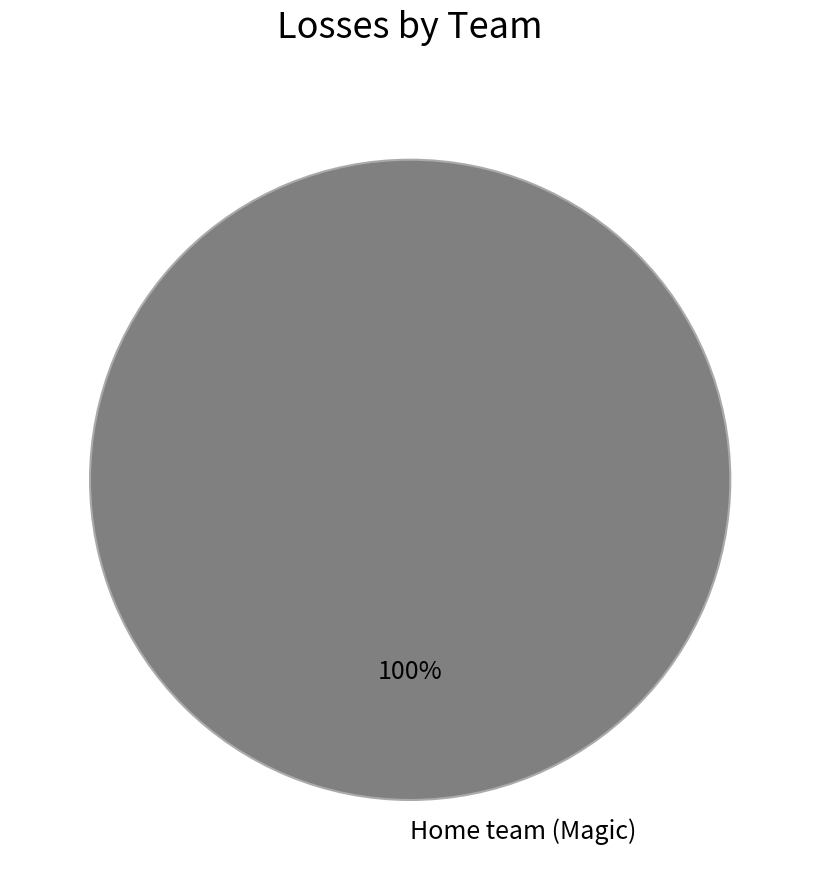

The Home team (Magic) slice represents 90% of the pie. True or false?

False